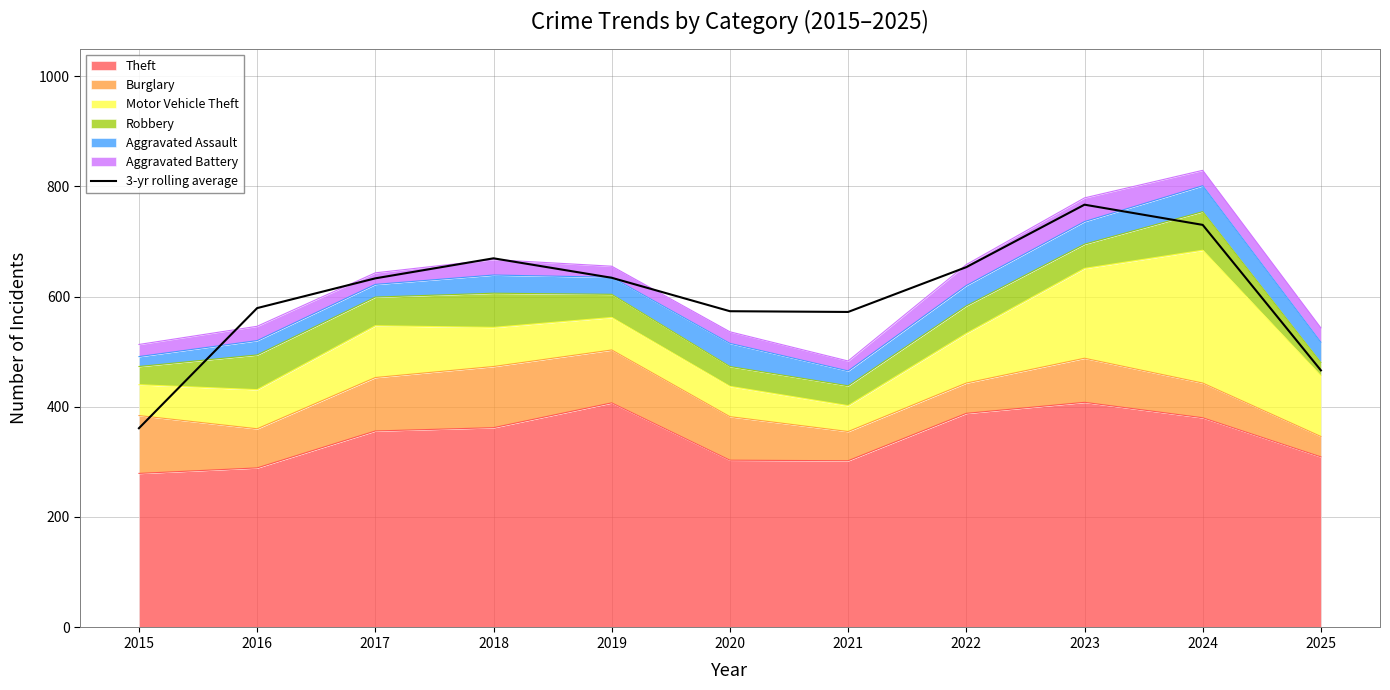

What is the value of the 4th point from the left?

669.3